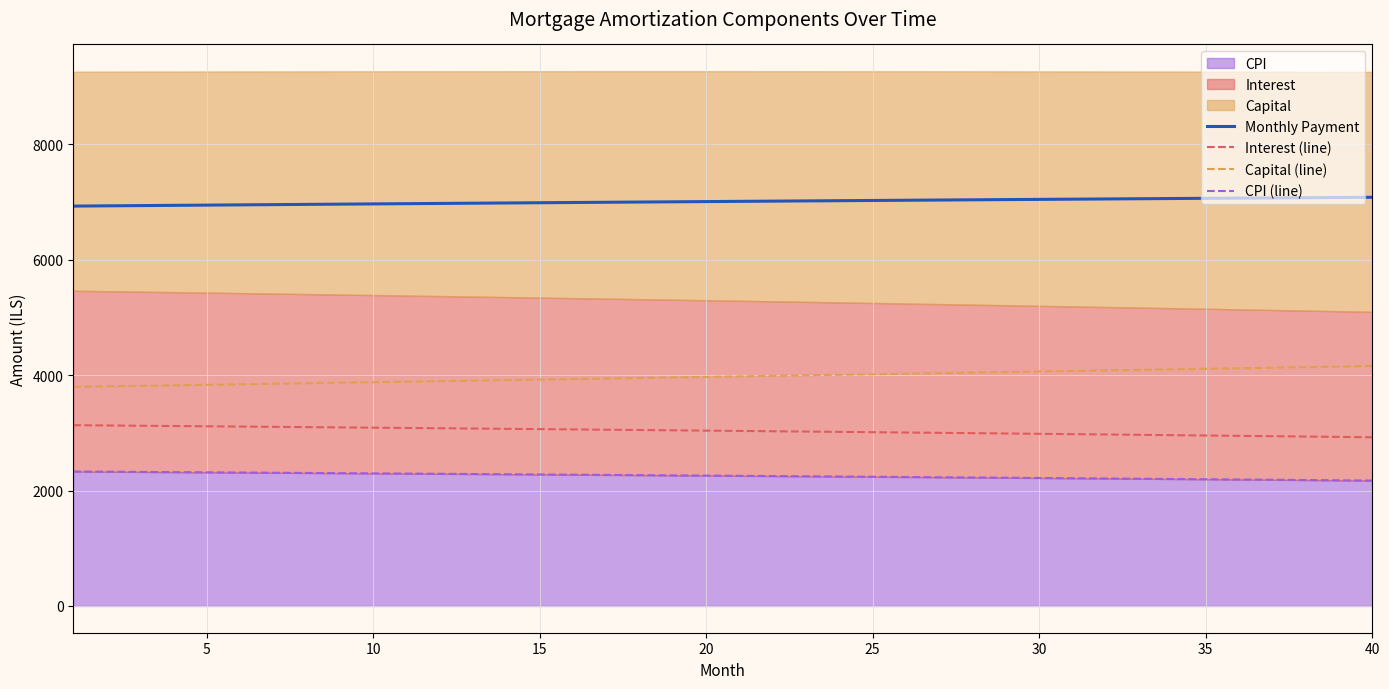

Which series has the largest range (max minus min)?

Capital (line)